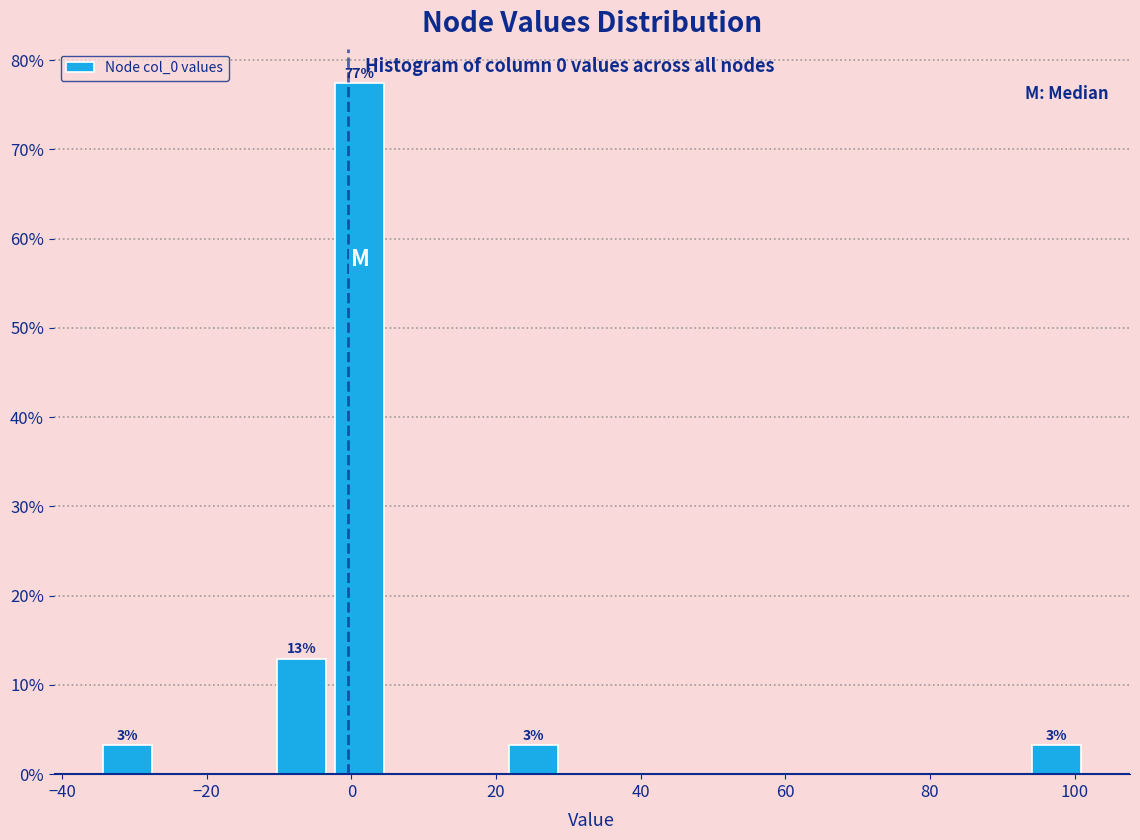

Over which range of the x-axis is the bar tallest?

-2 to 6